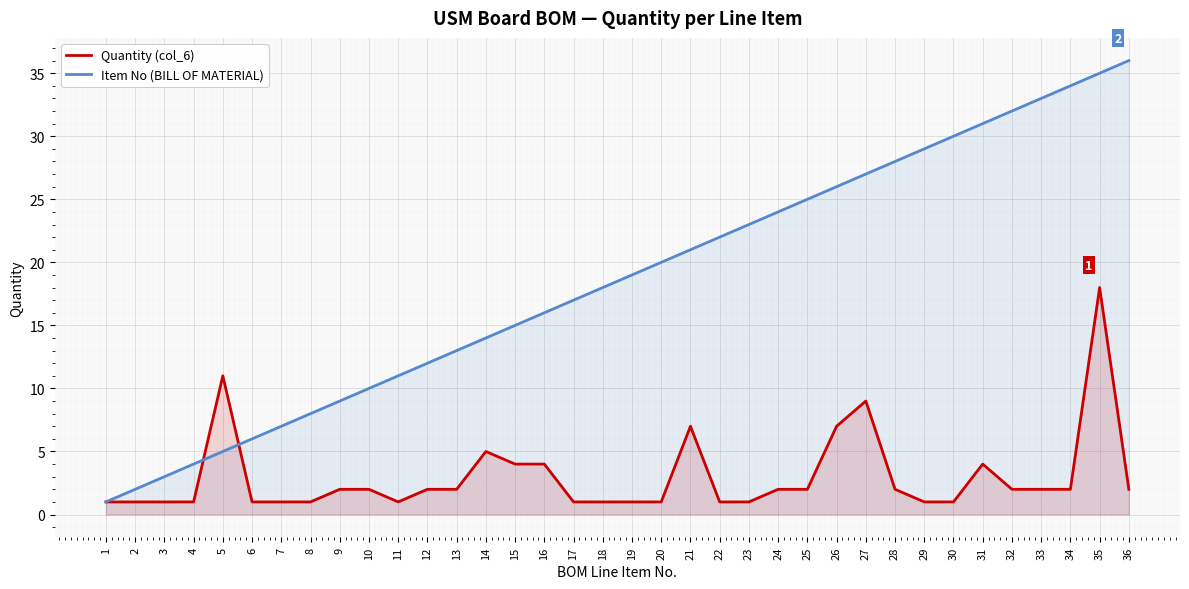

What is the lowest value of the Item No (BILL OF MATERIAL) series?

1